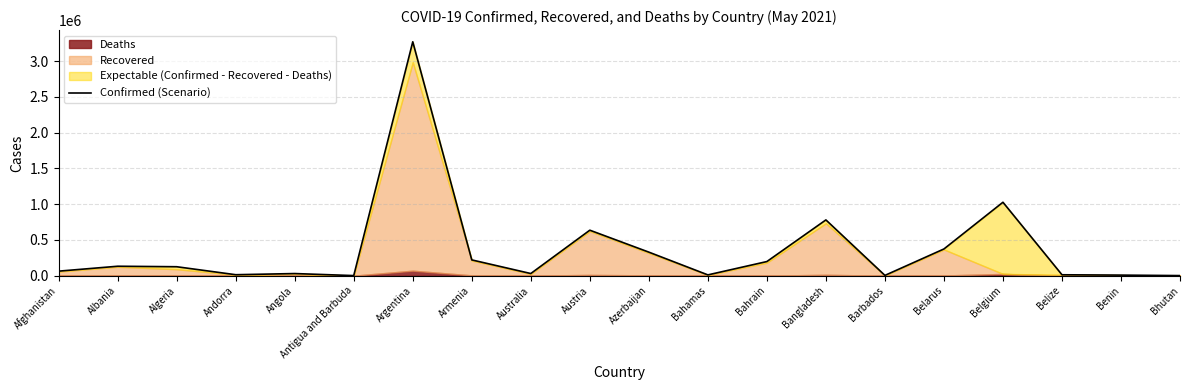

Rank the categories by value from lowest to highest.

Antigua and Barbuda, Bhutan, Barbados, Benin, Bahamas, Belize, Andorra, Angola, Australia, Afghanistan, Algeria, Albania, Bahrain, Armenia, Azerbaijan, Belarus, Austria, Bangladesh, Belgium, Argentina